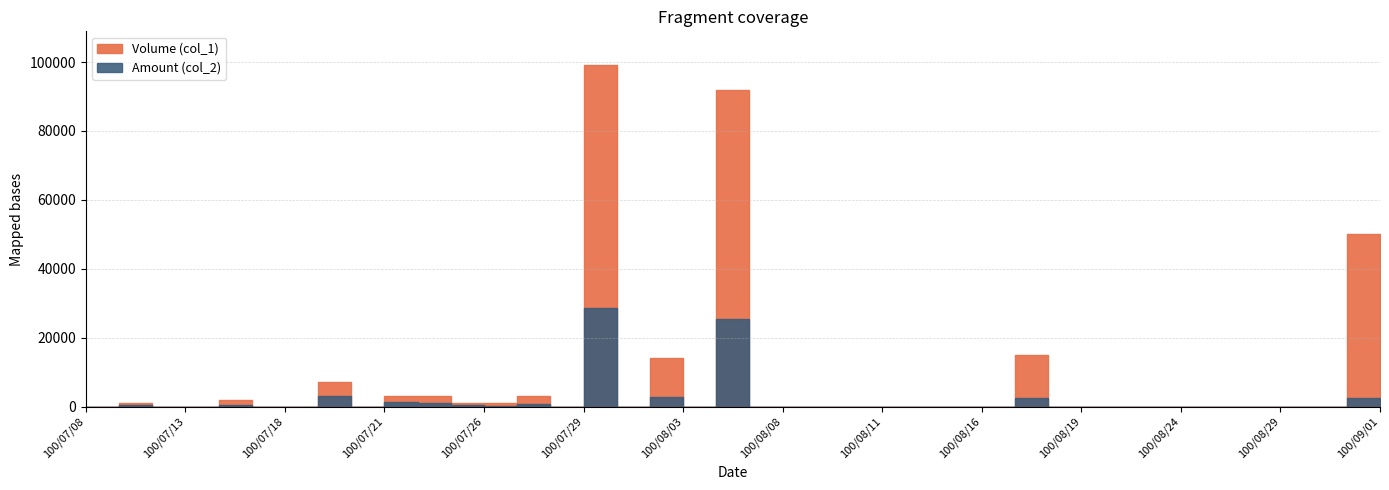

Which label corresponds to the smallest value in the chart?

100/07/08